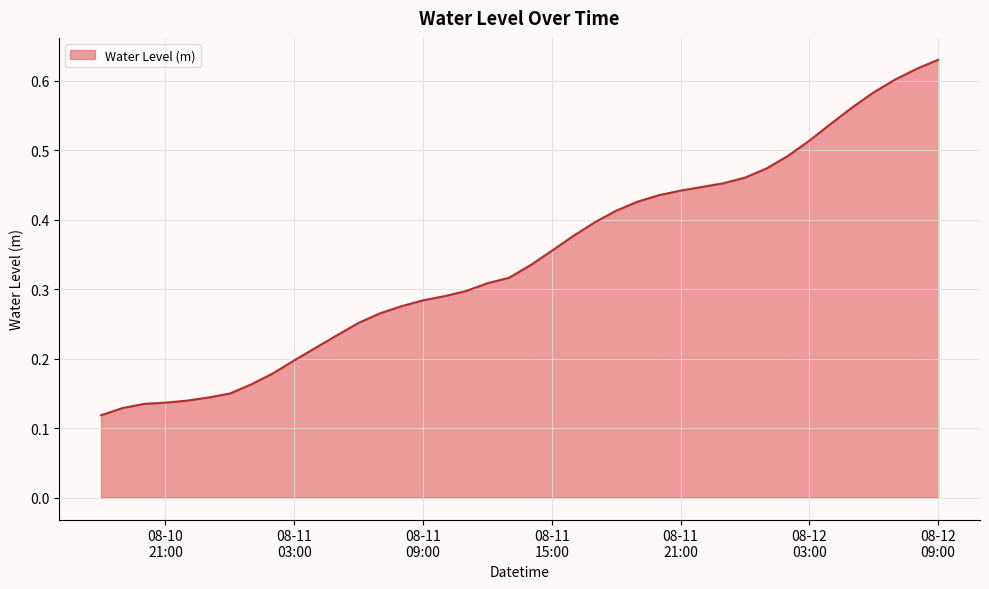

At which label is the value closest to 0?

2024-08-10 18:00:00